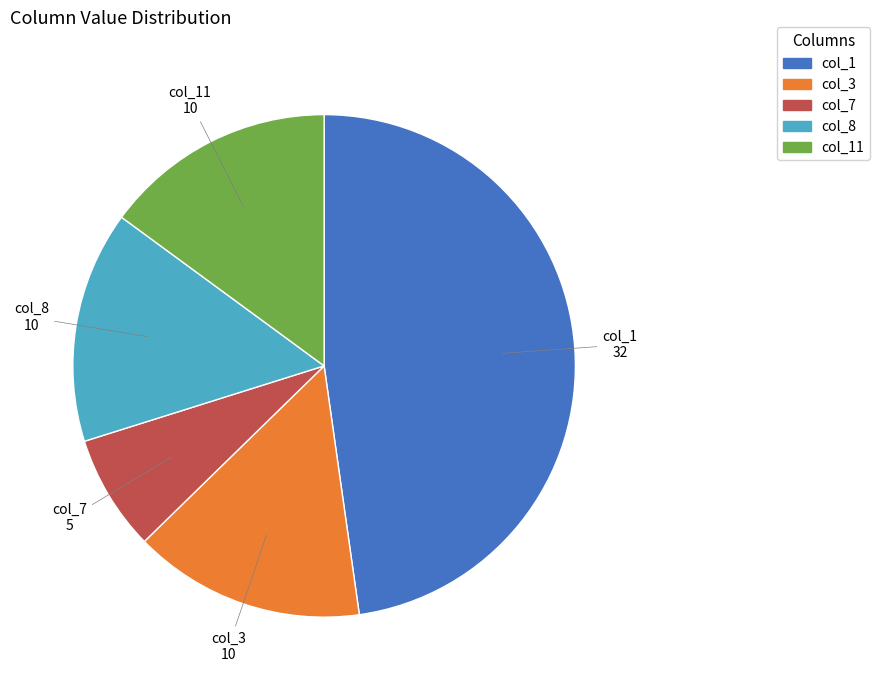

Which category has the biggest portion of the pie?

col_1